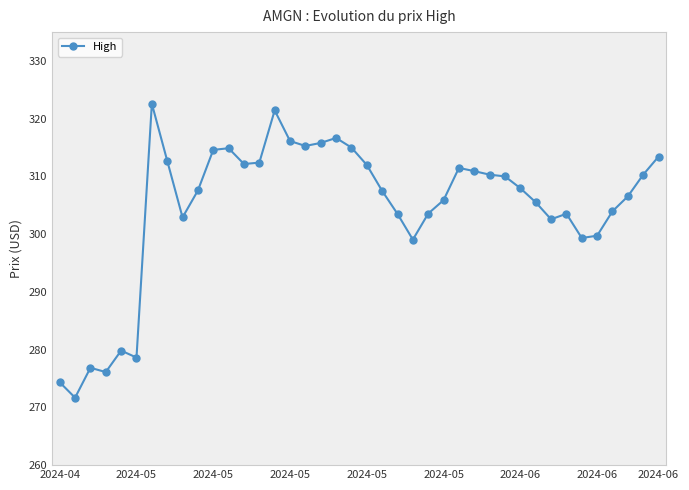

What is the difference between the maximum and minimum values?

50.9